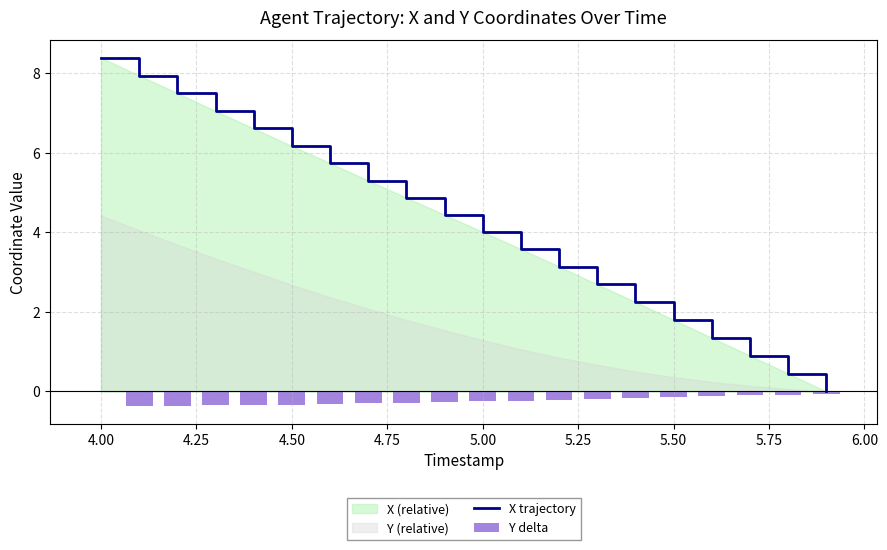

What is the maximum value for X trajectory?

8.4